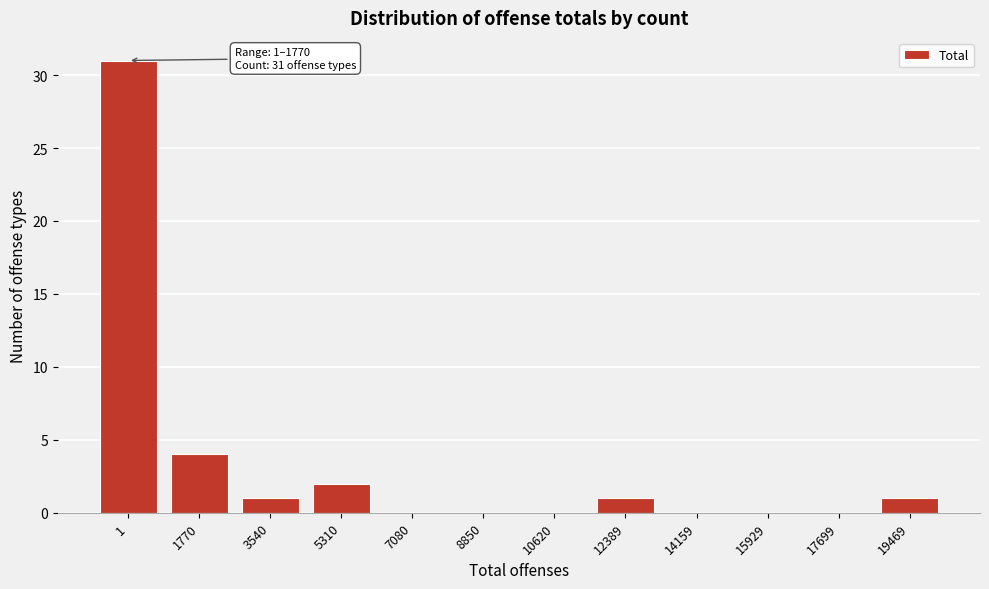

Reading left to right, transcribe all the data shown in this chart.

1=31	1770=4	3540=1	5310=2	7080=0	8850=0	10620=0	12389=1	14159=0	15929=0	17699=0	19469=1